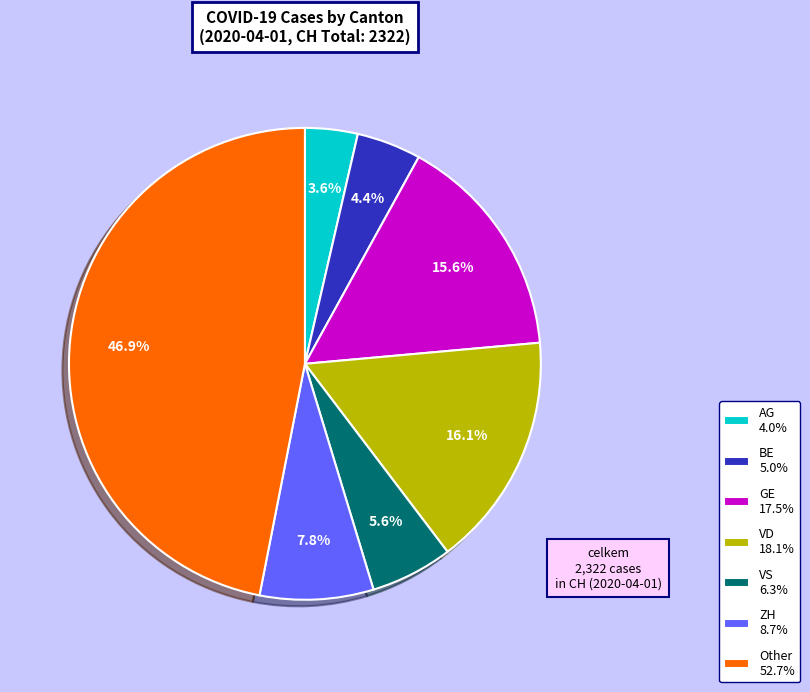

Rank the categories by value from lowest to highest.

AG, BE, VS, ZH, GE, VD, Other